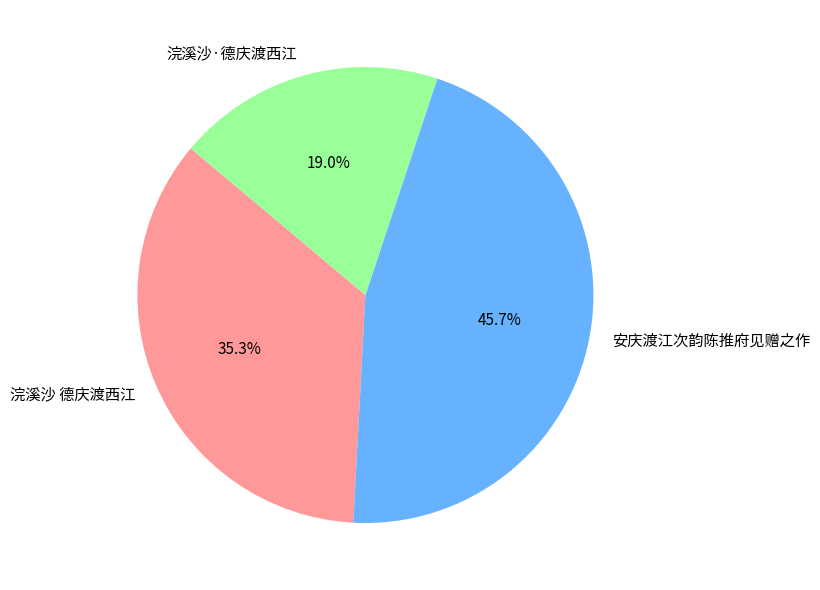

Between 浣溪沙·德庆渡西江 and 安庆渡江次韵陈推府见赠之作, which is larger?

安庆渡江次韵陈推府见赠之作